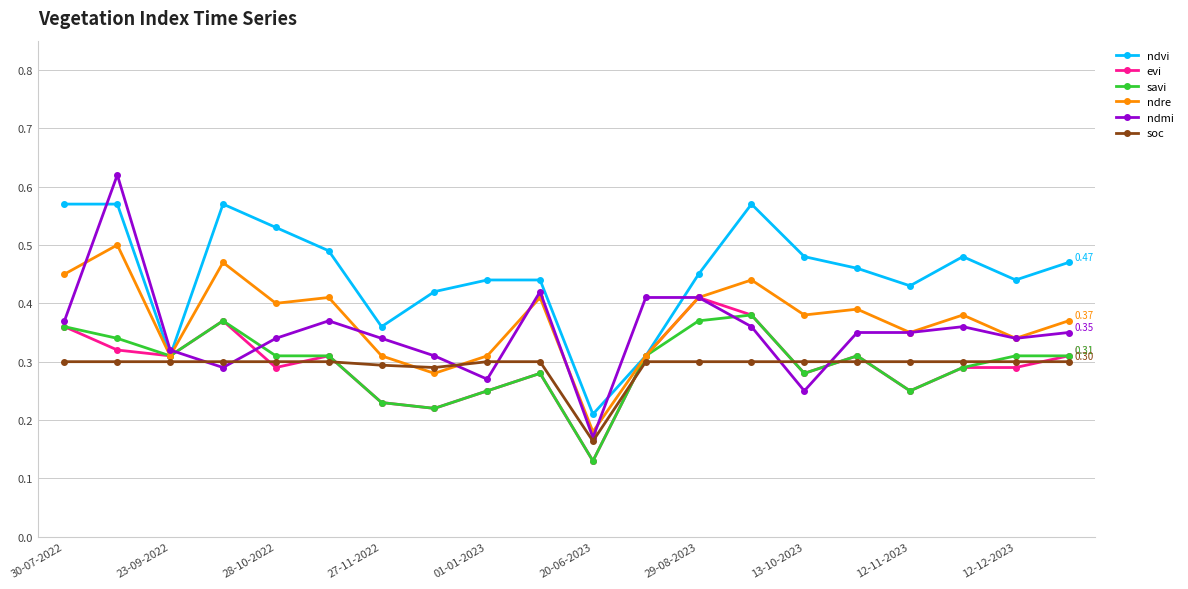

True or false: soc and evi intersect in this chart.

True